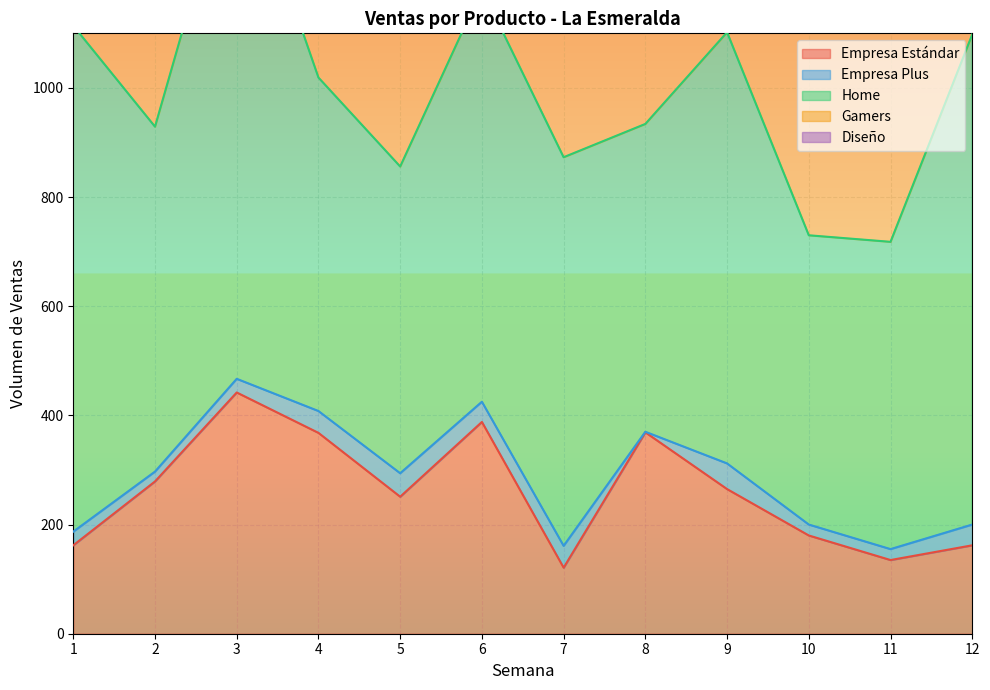

Which series ends up on top after the final intersection of Diseño and Empresa Plus?

Diseño